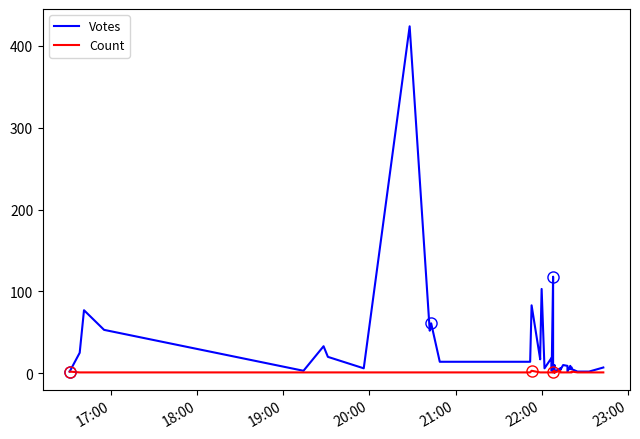

Which series has the largest total across all categories?

Votes